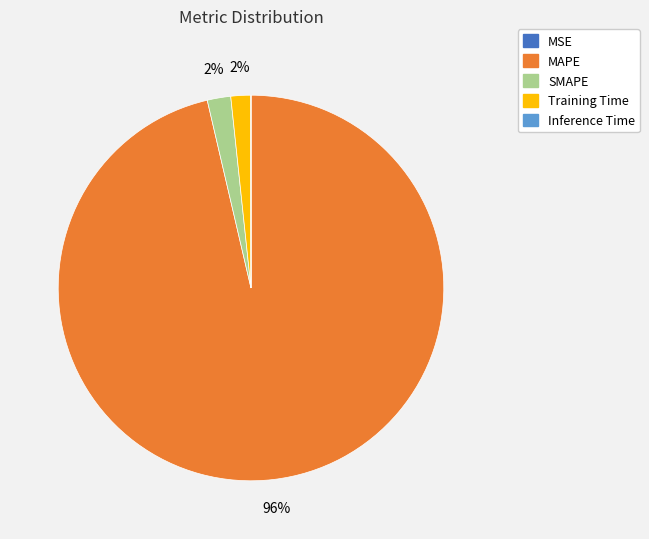

Is there any slice that represents more than half of the pie?

Yes